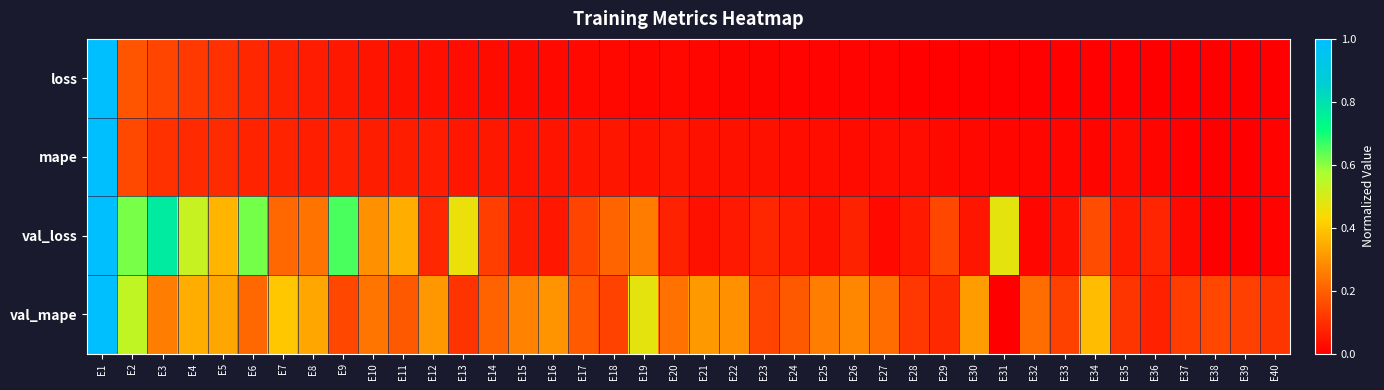

Reading left to right, extract all data points from this chart.

loss: E1=1.0	E2=0.2	E3=0.1	E4=0.1	E5=0.1	E6=0.1	E7=0.1	E8=0.1	E9=0.1	E10=0.0	E11=0.0	E12=0.0	E13=0.0	E14=0.0	E15=0.0	E16=0.0	E17=0.0	E18=0.0	E19=0.0	E20=0.0	E21=0.0	E22=0.0	E23=0.0	E24=0.0	E25=0.0	E26=0.0	E27=0.0	E28=0.0	E29=0.0	E30=0.0	E31=0.0	E32=0.0	E33=0.0	E34=0.0	E35=0.0	E36=0.0	E37=0.0	E38=0.0	E39=0.0	E40=0.0
mape: E1=1.0	E2=0.2	E3=0.1	E4=0.1	E5=0.1	E6=0.1	E7=0.1	E8=0.1	E9=0.1	E10=0.1	E11=0.1	E12=0.1	E13=0.1	E14=0.1	E15=0.0	E16=0.0	E17=0.0	E18=0.0	E19=0.0	E20=0.0	E21=0.0	E22=0.0	E23=0.0	E24=0.0	E25=0.0	E26=0.0	E27=0.0	E28=0.0	E29=0.0	E30=0.0	E31=0.0	E32=0.0	E33=0.0	E34=0.0	E35=0.0	E36=0.0	E37=0.0	E38=0.0	E39=0.0	E40=0.0
val_loss: E1=1.0	E2=0.6	E3=0.8	E4=0.5	E5=0.4	E6=0.6	E7=0.2	E8=0.2	E9=0.7	E10=0.3	E11=0.4	E12=0.1	E13=0.5	E14=0.1	E15=0.1	E16=0.0	E17=0.1	E18=0.2	E19=0.3	E20=0.1	E21=0.0	E22=0.1	E23=0.1	E24=0.1	E25=0.0	E26=0.1	E27=0.0	E28=0.1	E29=0.1	E30=0.0	E31=0.5	E32=0.0	E33=0.0	E34=0.2	E35=0.1	E36=0.1	E37=0.0	E38=0.0	E39=0.0	E40=0.0
val_mape: E1=1.0	E2=0.5	E3=0.3	E4=0.4	E5=0.3	E6=0.2	E7=0.4	E8=0.3	E9=0.1	E10=0.2	E11=0.2	E12=0.3	E13=0.1	E14=0.2	E15=0.3	E16=0.3	E17=0.2	E18=0.1	E19=0.5	E20=0.2	E21=0.3	E22=0.3	E23=0.1	E24=0.2	E25=0.3	E26=0.3	E27=0.2	E28=0.1	E29=0.1	E30=0.3	E31=0.0	E32=0.2	E33=0.1	E34=0.4	E35=0.1	E36=0.1	E37=0.1	E38=0.2	E39=0.1	E40=0.1